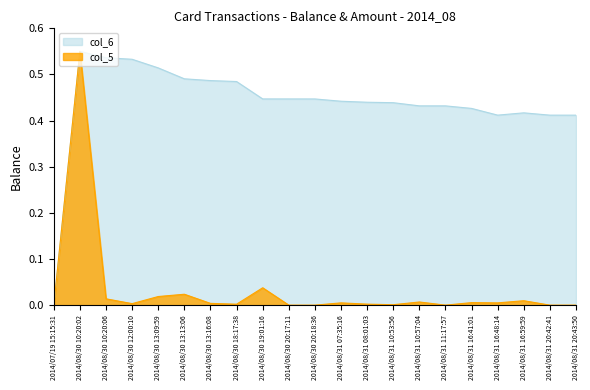

What position from the right is 2014/08/31 08:01:03?

9